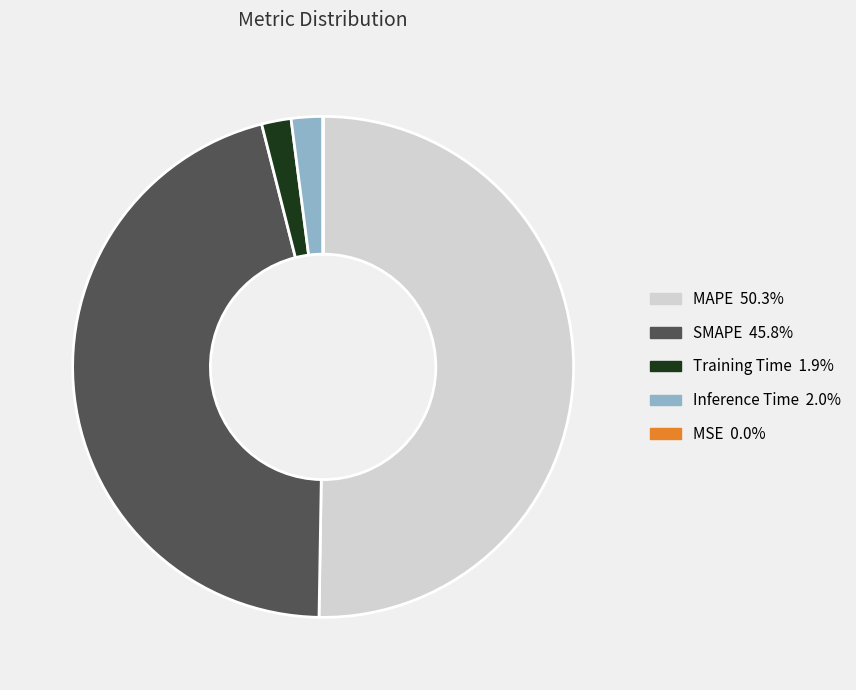

Between Inference Time and SMAPE, which is larger?

SMAPE